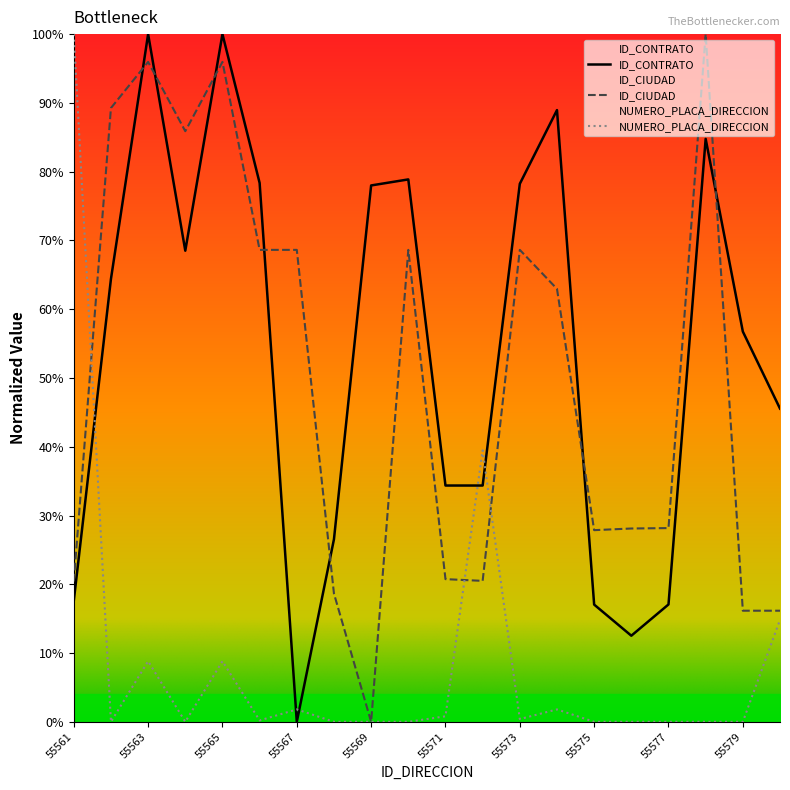

What is the total value across all series at 55564?

154.4